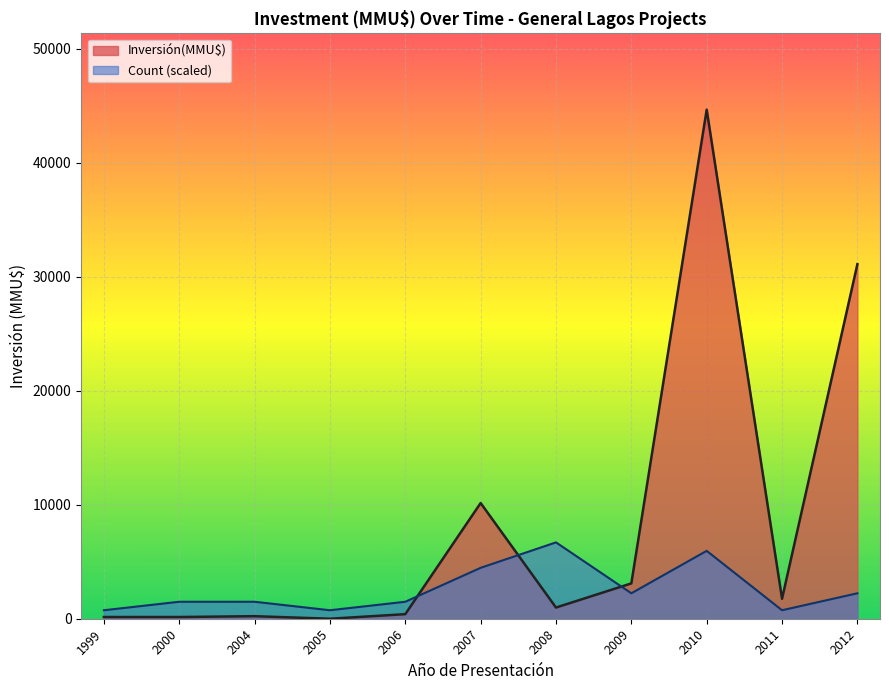

At 2012, list the series in order from smallest to largest.

Count (scaled), Inversión(MMU$)